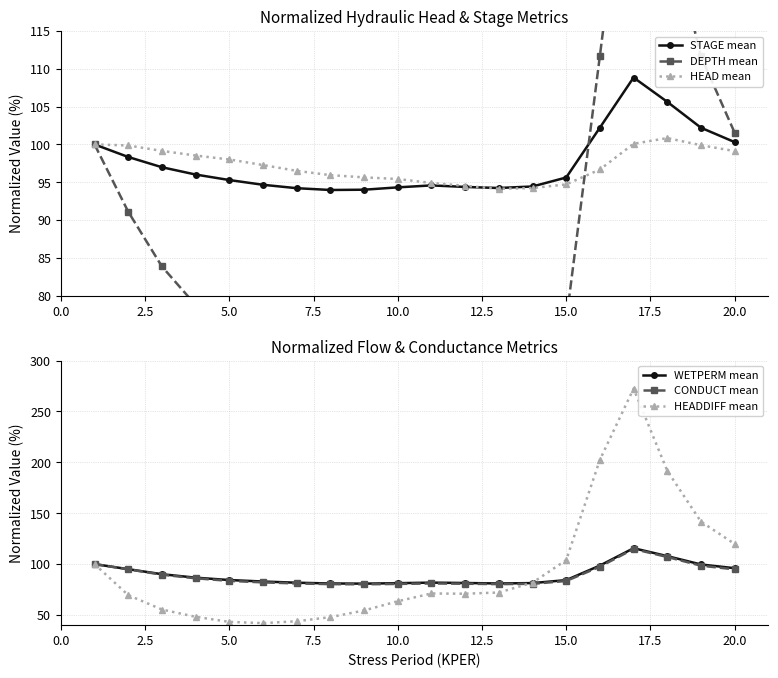

What is the lowest value of the STAGE mean series?

94.0